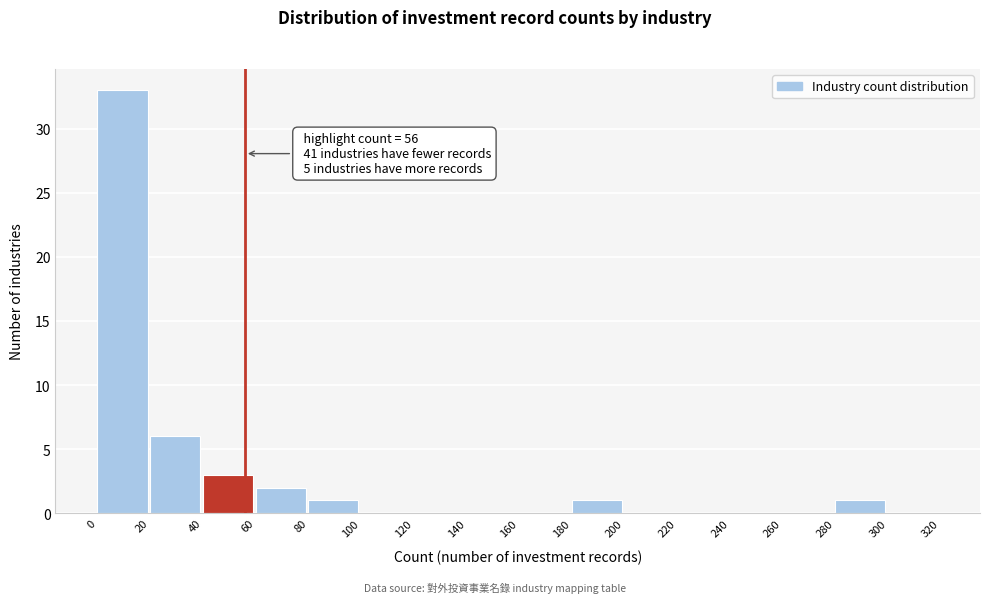

Which range on the x-axis has the tallest bar?

0 to 20